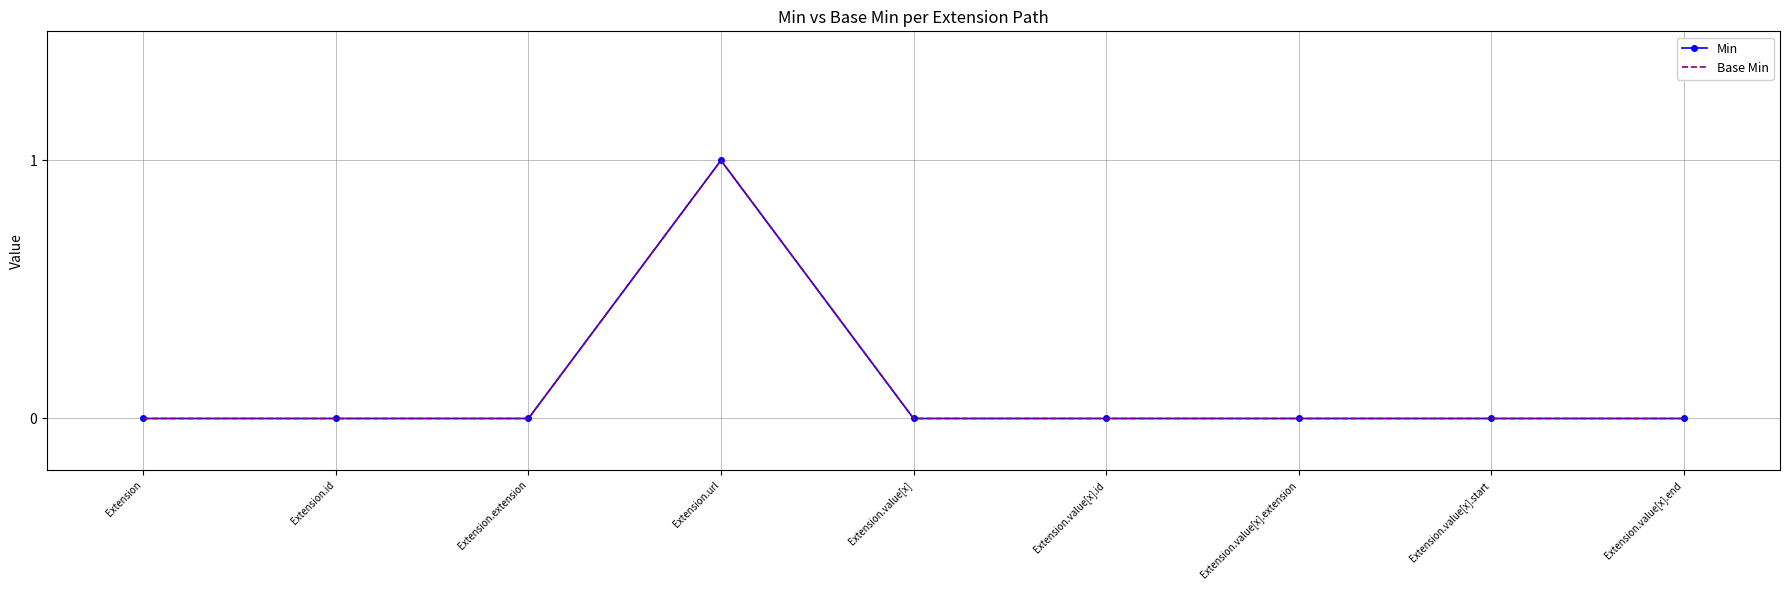

Reading left to right, extract all data points from this chart.

Min: Extension=0	Extension.id=0	Extension.extension=0	Extension.url=1	Extension.value[x]=0	Extension.value[x].id=0	Extension.value[x].extension=0	Extension.value[x].start=0	Extension.value[x].end=0
Base Min: Extension=0	Extension.id=0	Extension.extension=0	Extension.url=1	Extension.value[x]=0	Extension.value[x].id=0	Extension.value[x].extension=0	Extension.value[x].start=0	Extension.value[x].end=0